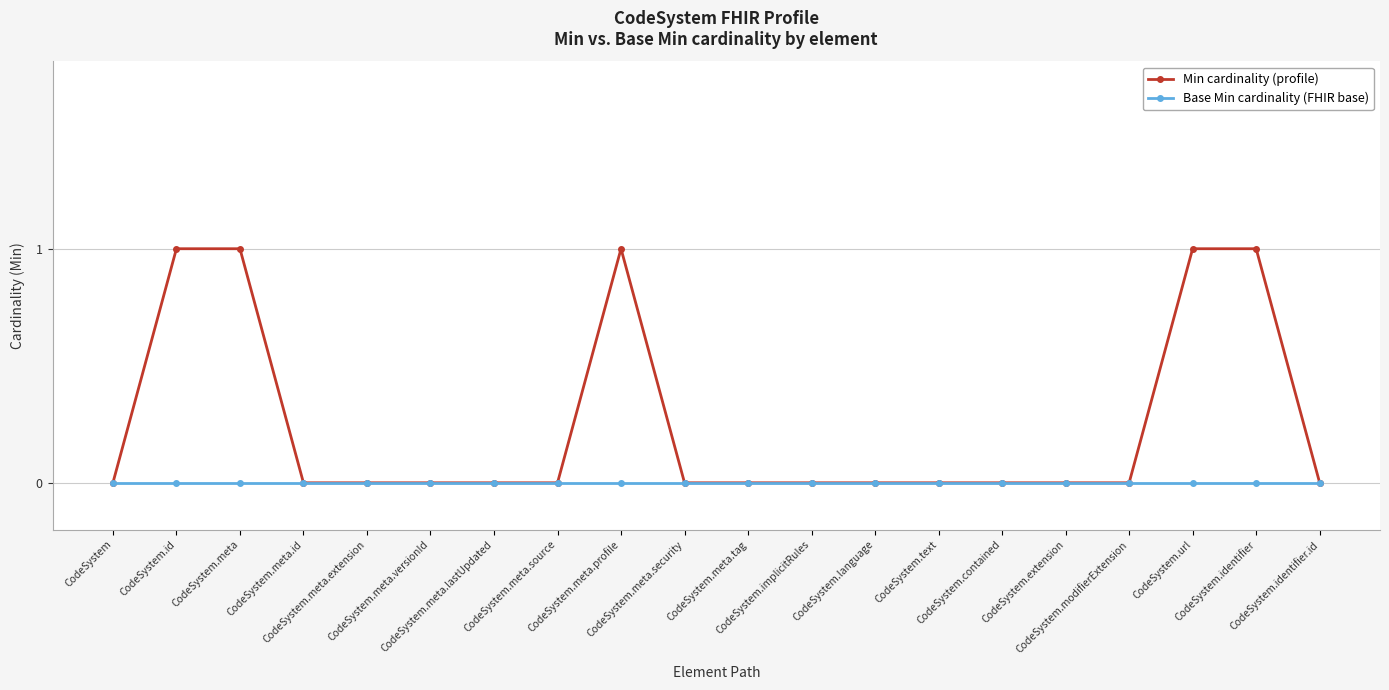

What is the label of the 20th point from the right?

CodeSystem